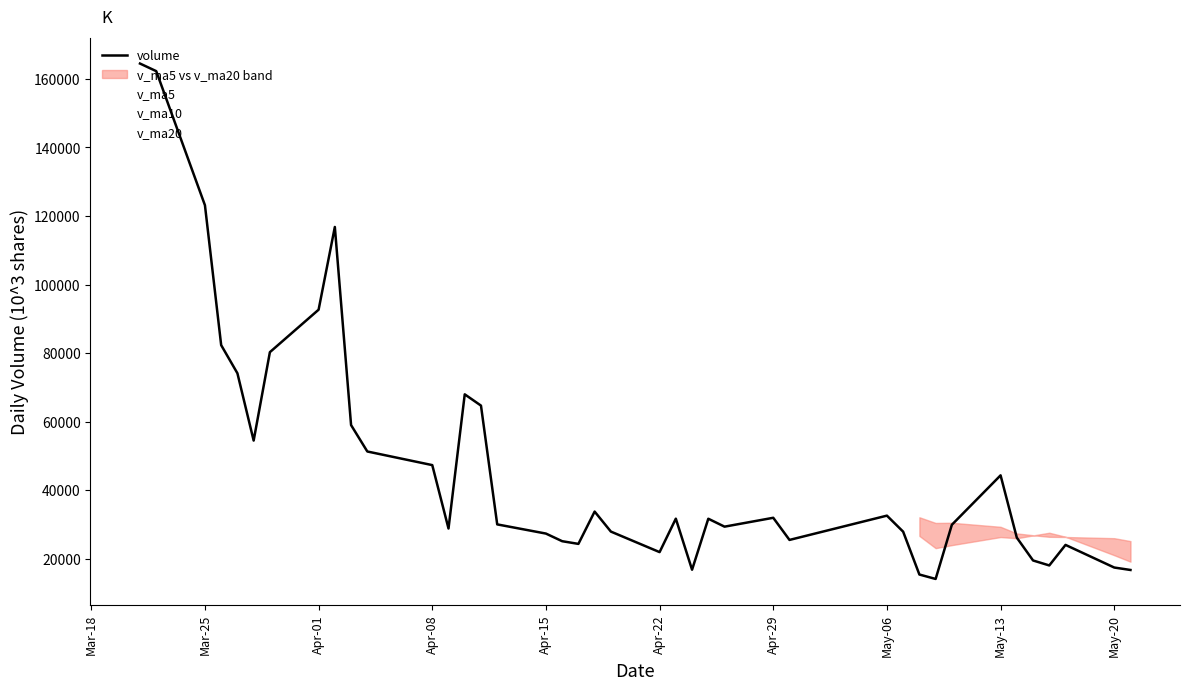

Is the value of v_ma10 at 20 greater than the value of v_ma20 at 12?

No